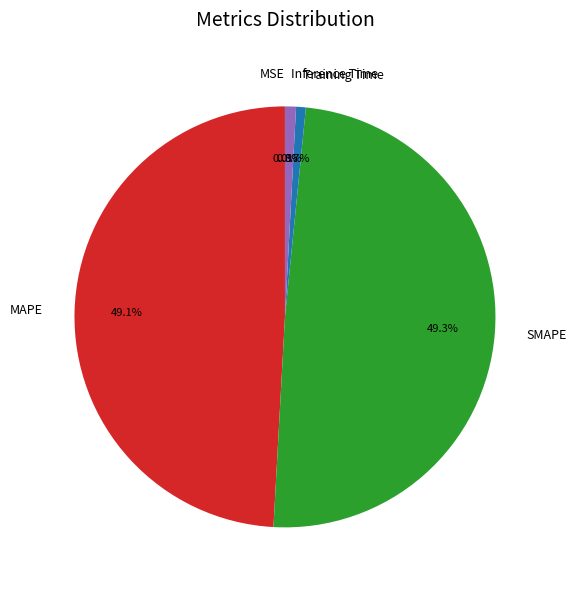

How much of the chart is everything except Inference Time?

99.2%